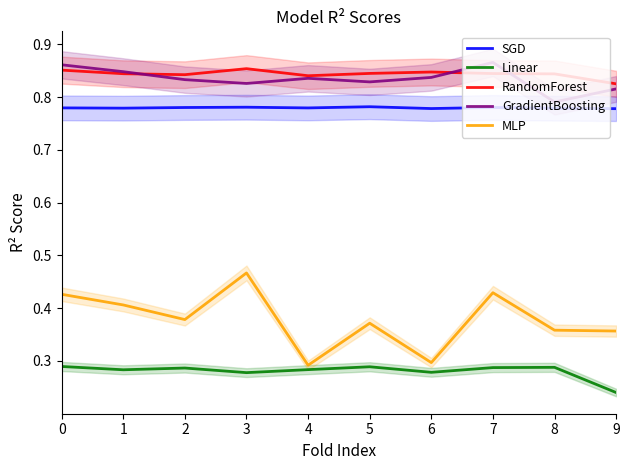

The value of Linear at 5 is 0.3. True or false?

True